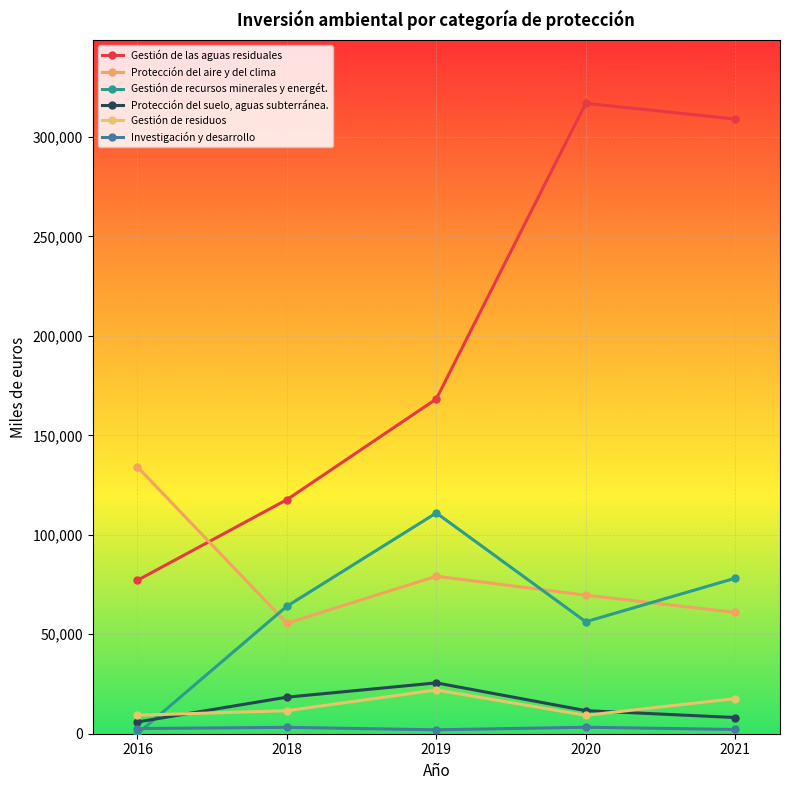

Which series changed the most between 2016 and 2020?

Gestión de las aguas residuales